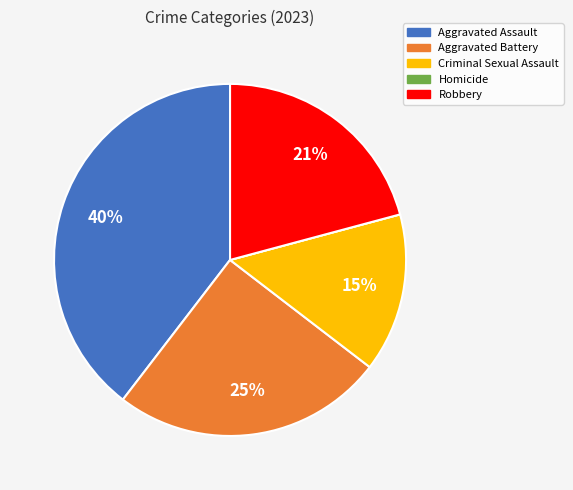

Does Aggravated Assault account for over 50% of the chart?

No